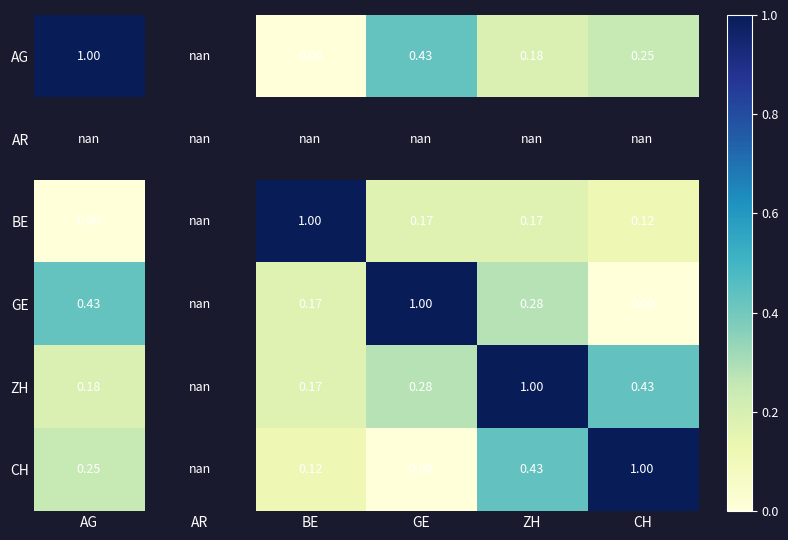

Count the number of categories in the chart.

6